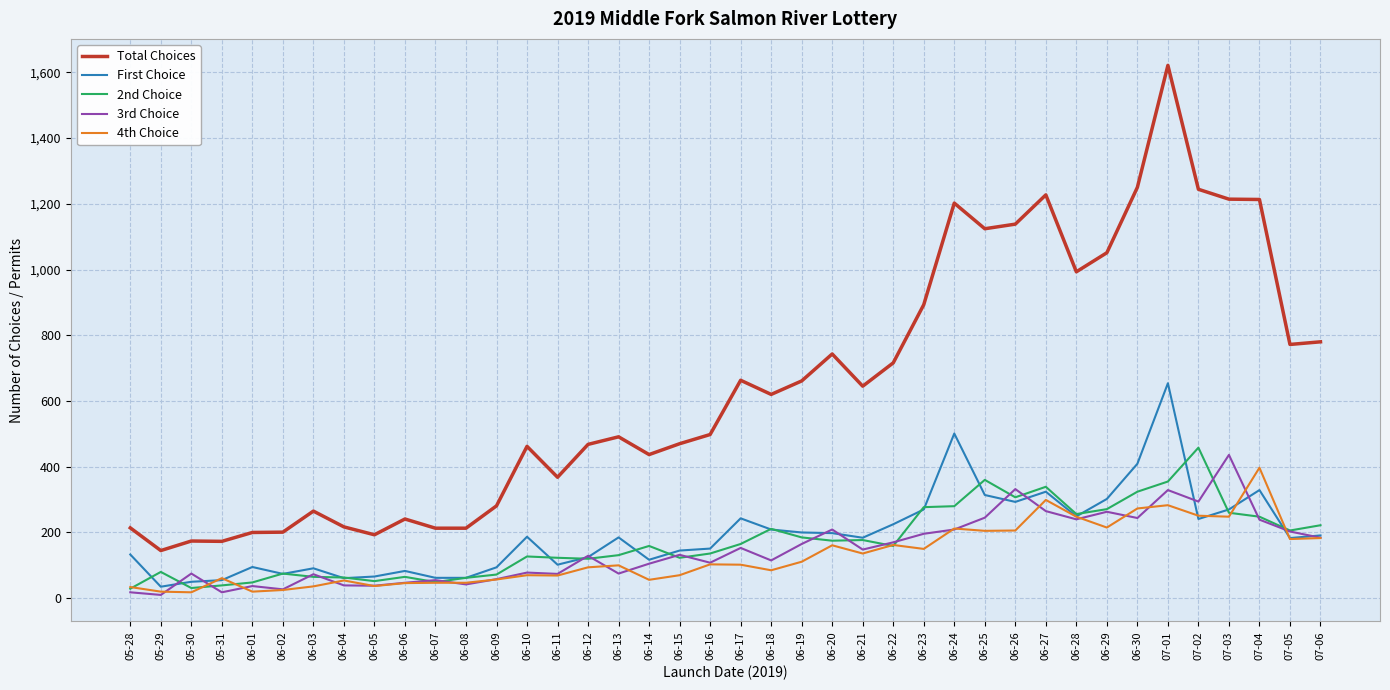

What is the difference between the First Choice values at 07-06 and 06-27?

133